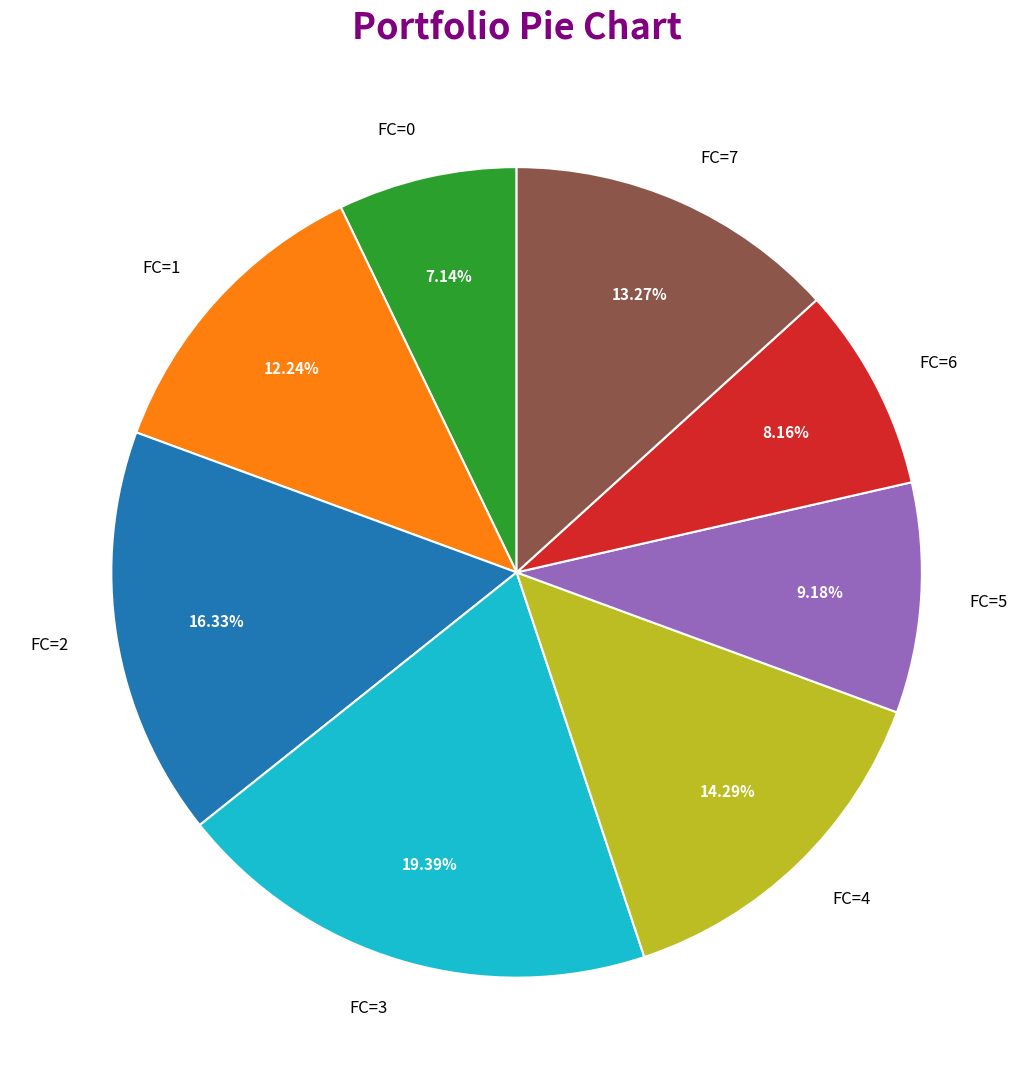

Does any single category account for the majority?

No